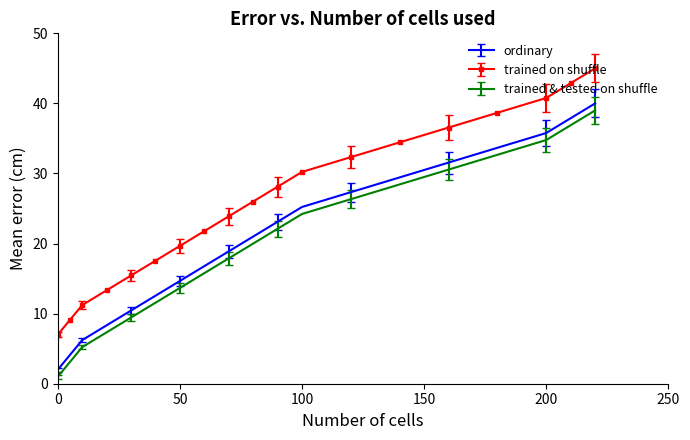

What is the difference between the maximum and minimum values in the trained & tested on shuffle series?

38.0